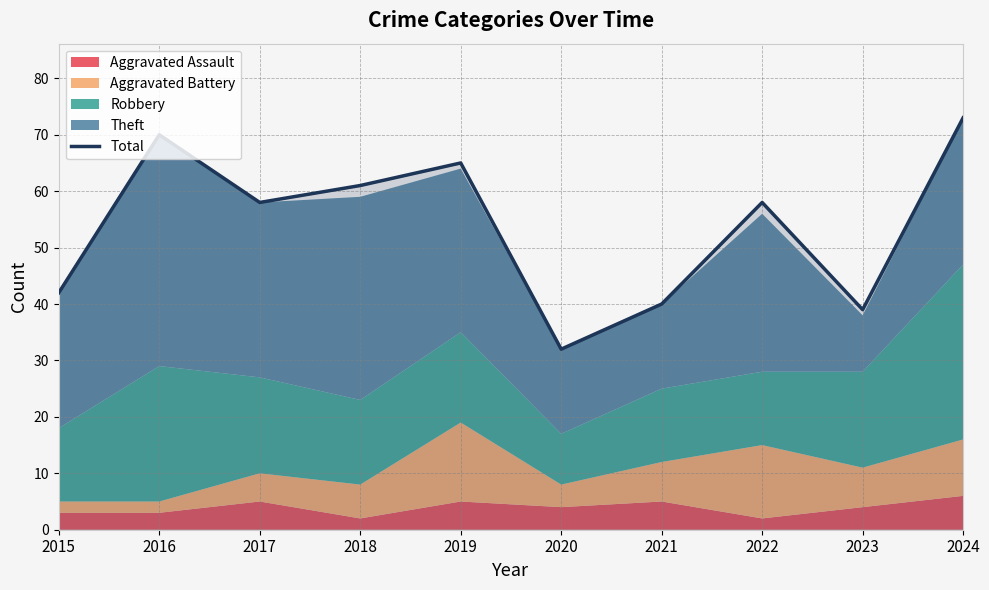

List the labels in order of value, largest first.

2024, 2016, 2019, 2018, 2017, 2022, 2015, 2021, 2023, 2020